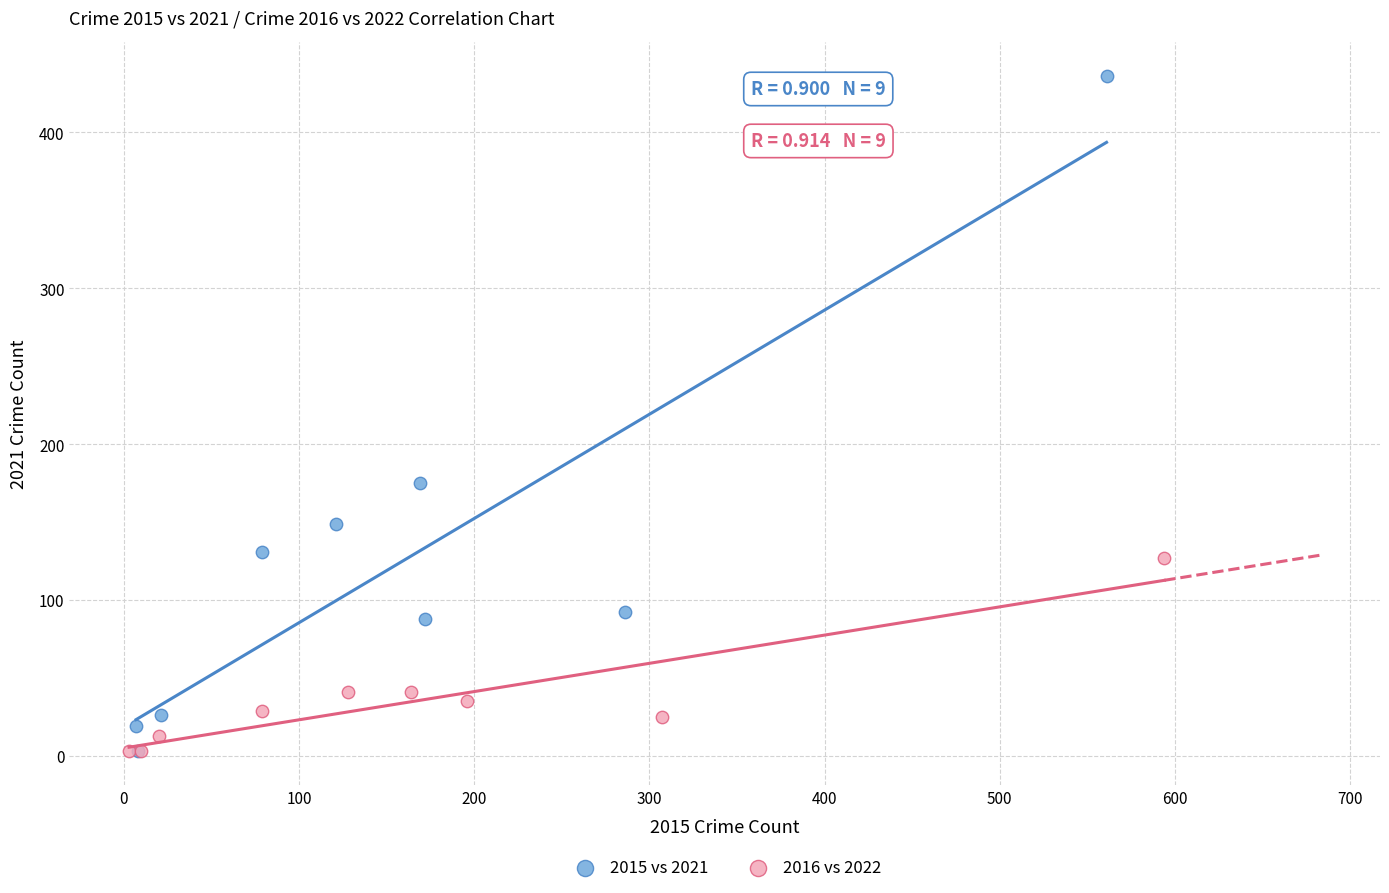

Which series has the largest Y range (max minus min)?

2015 vs 2021